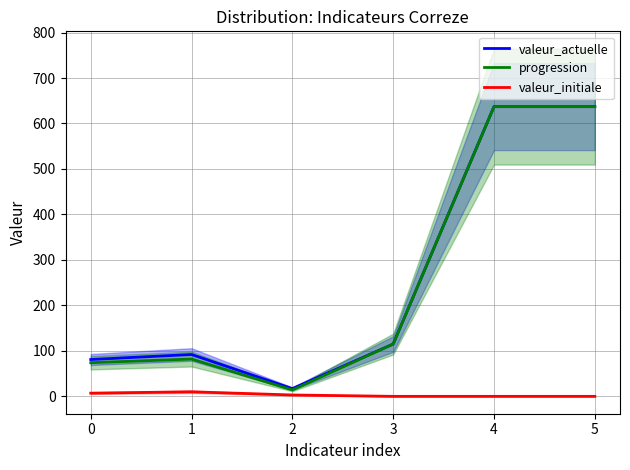

The valeur_initiale series shows 6 at 5. True or false?

False